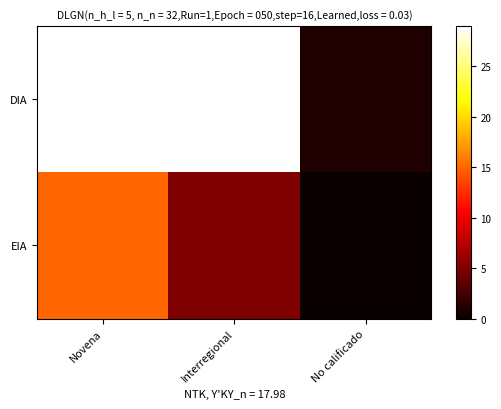

Rank the series by their average value, from highest to lowest.

DIA, EIA